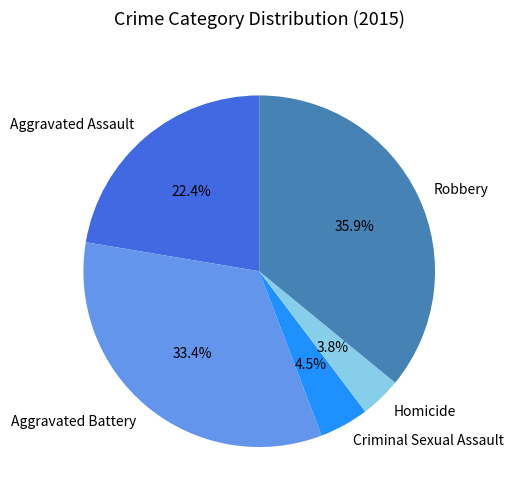

To the nearest percent, what is the combined percentage of Criminal Sexual Assault and Aggravated Assault?

27%